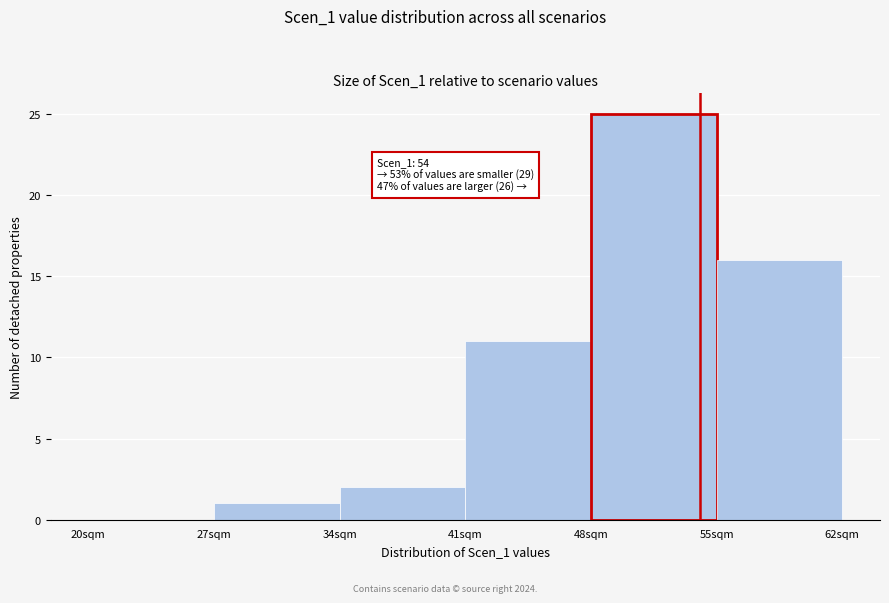

Which range on the x-axis has the tallest bar?

48 to 55